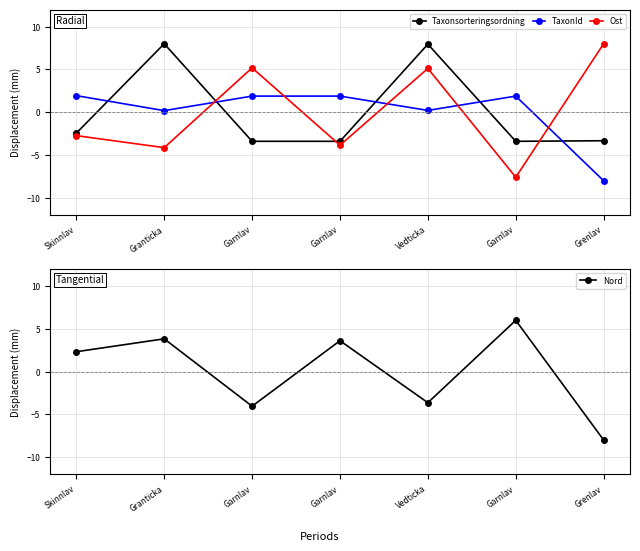

List the series in order of their peak value, highest first.

Taxonsorteringsordning, Ost, Nord, TaxonId